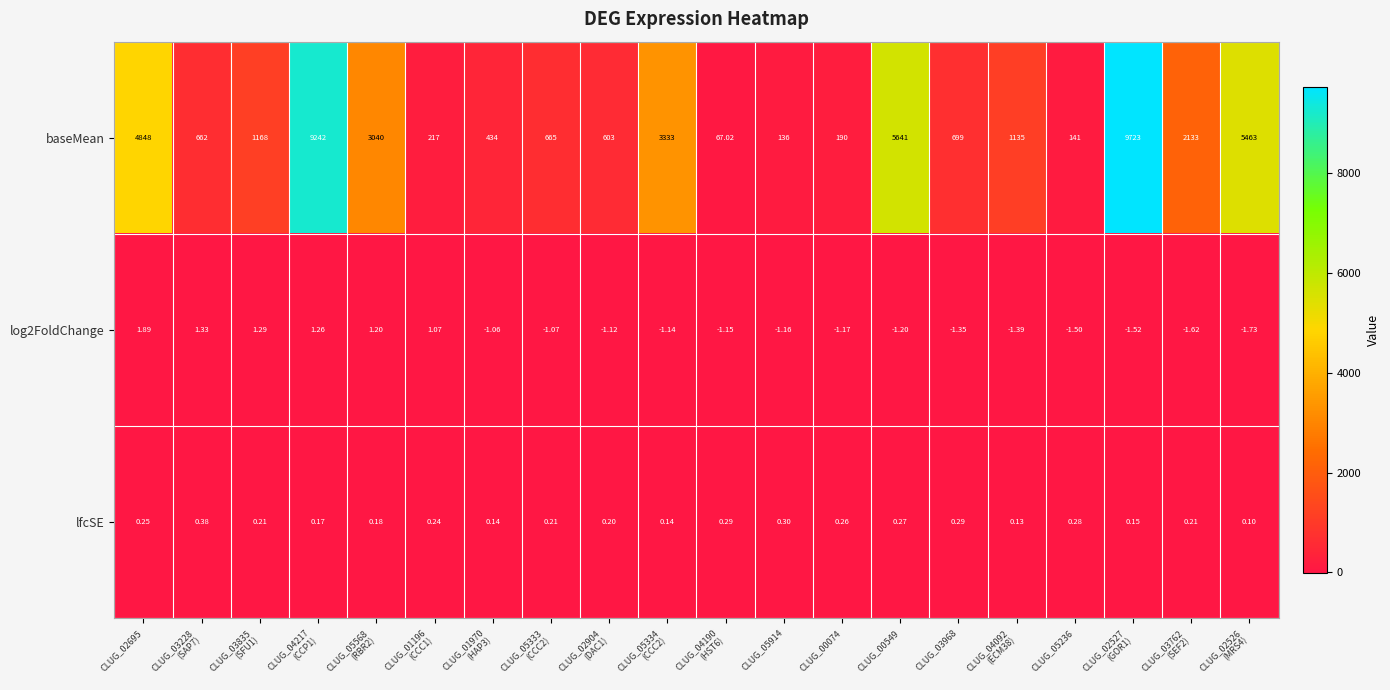

Count the number of data series in this chart.

3